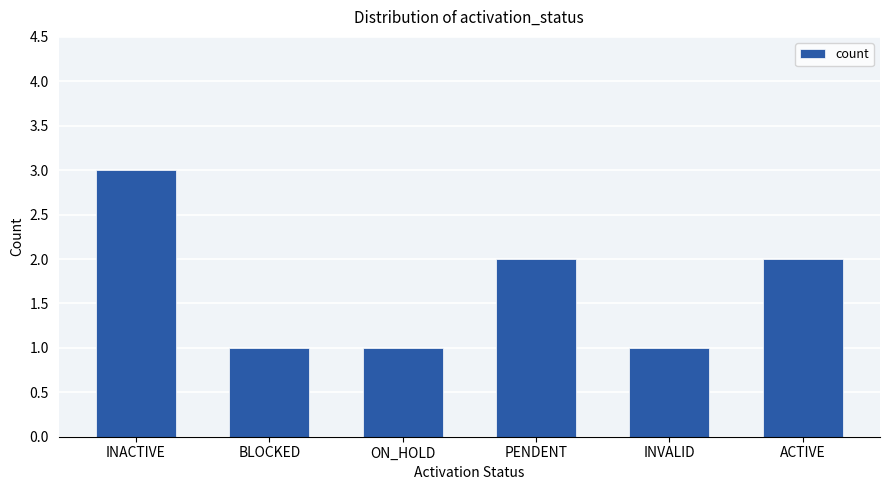

Are the bars grouped side by side (vs. stacked)?

No